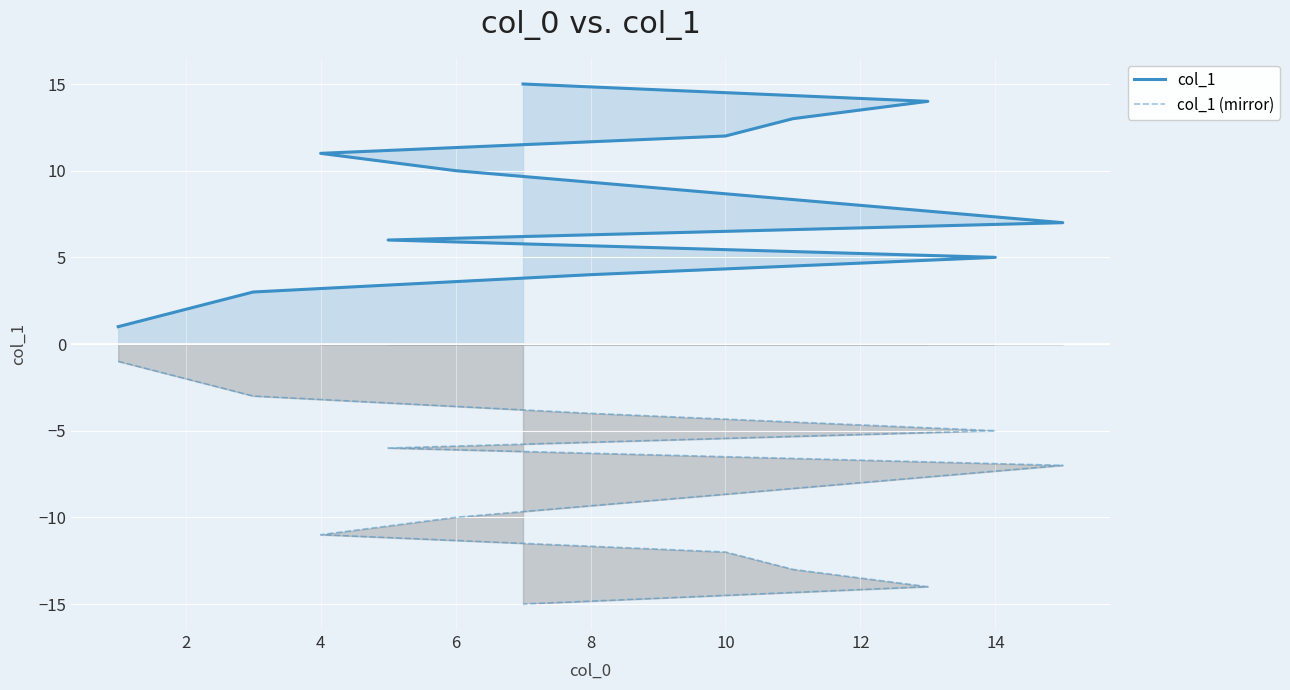

True or false: col_1 and col_1 (mirror) intersect in this chart.

False